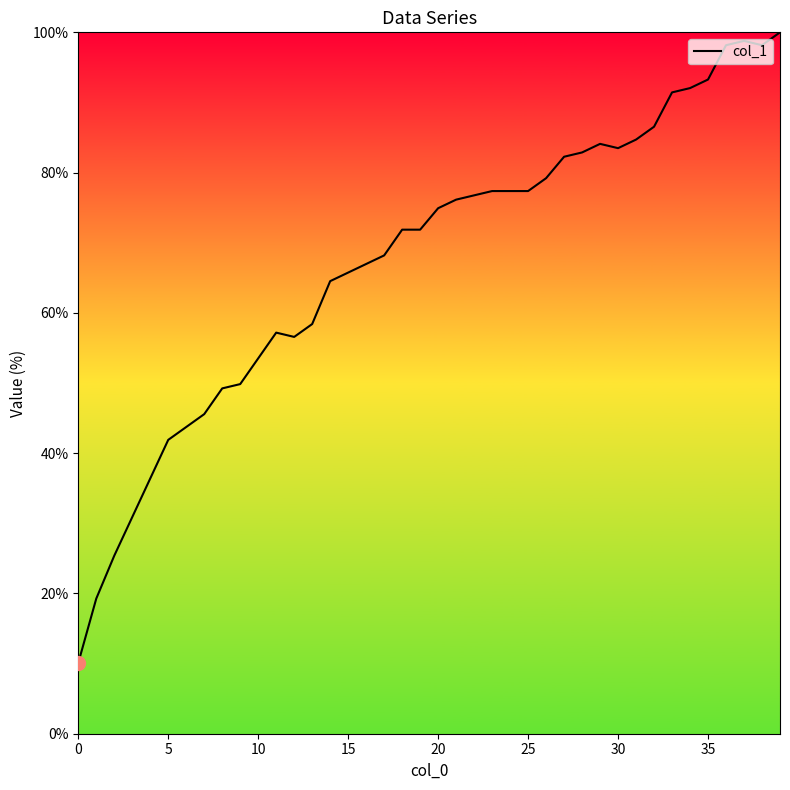

What is the smallest value displayed?

10.1